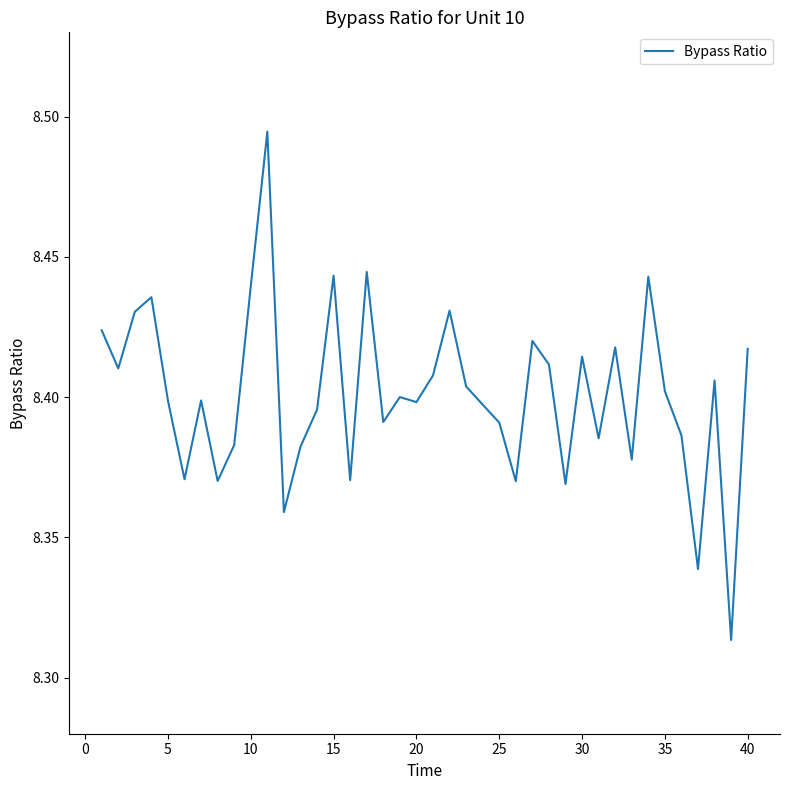

Does the chart have visible grid lines?

No